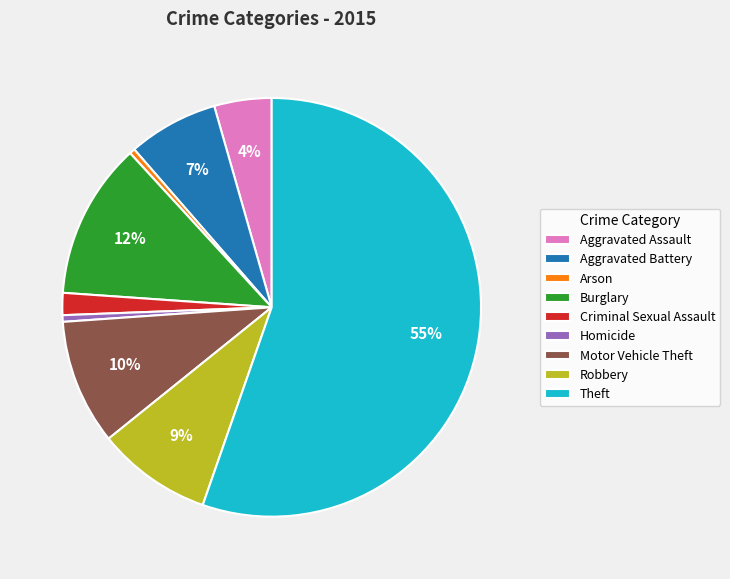

Count the number of slices in the pie.

9